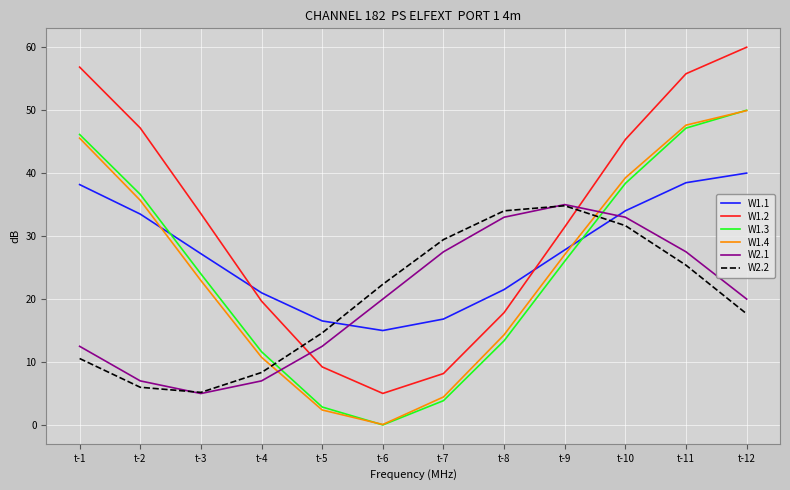

Which series has the largest range (max minus min)?

W1.2